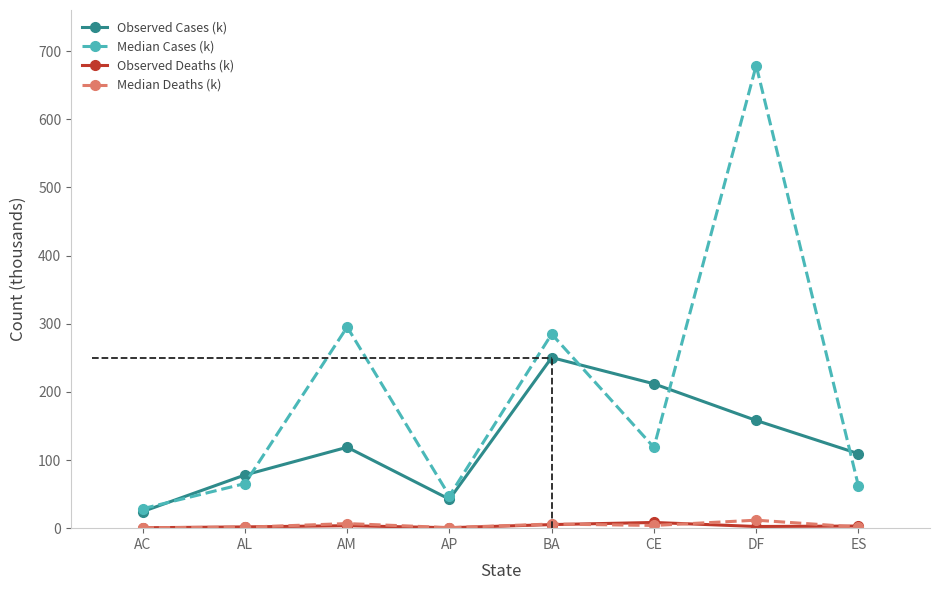

True or false: Median Cases (k) has more than 0 points higher than both neighbors.

True